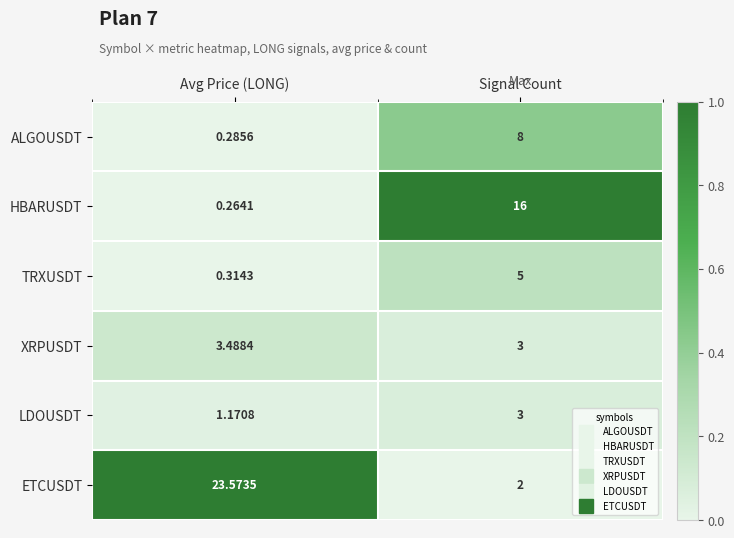

Rank the series at Avg Price (LONG) from lowest to highest value.

HBARUSDT, ALGOUSDT, TRXUSDT, LDOUSDT, XRPUSDT, ETCUSDT